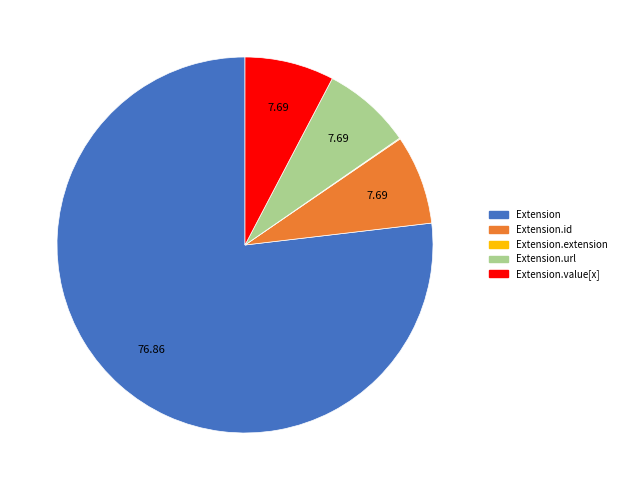

The Extension.url slice represents 99% of the pie. True or false?

False